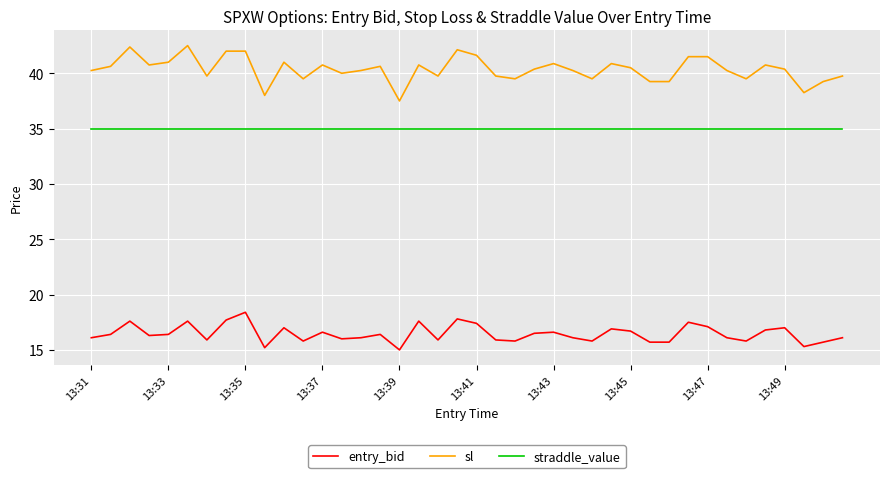

Rank the series by their maximum value, from lowest to highest.

entry_bid, straddle_value, sl